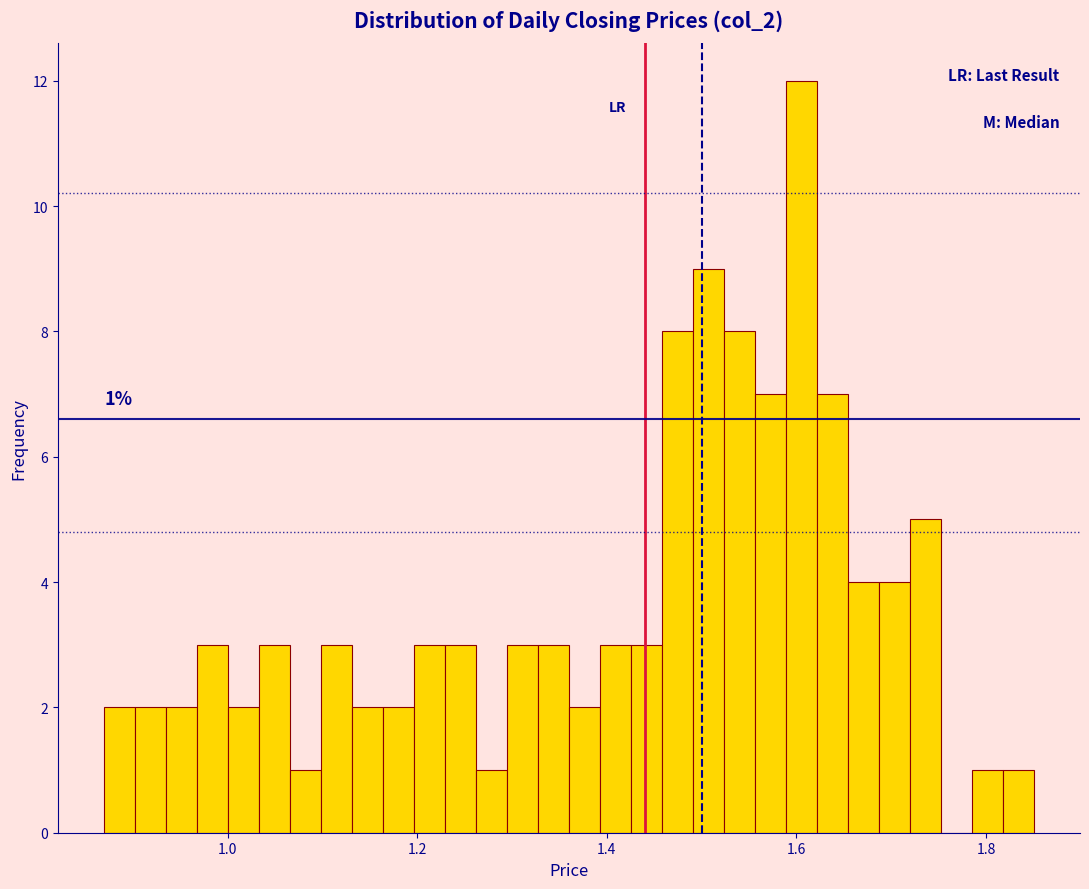

Around what value on the x-axis is the tallest bar? Give the approximate position of its centre, as read against the axis.

1.60